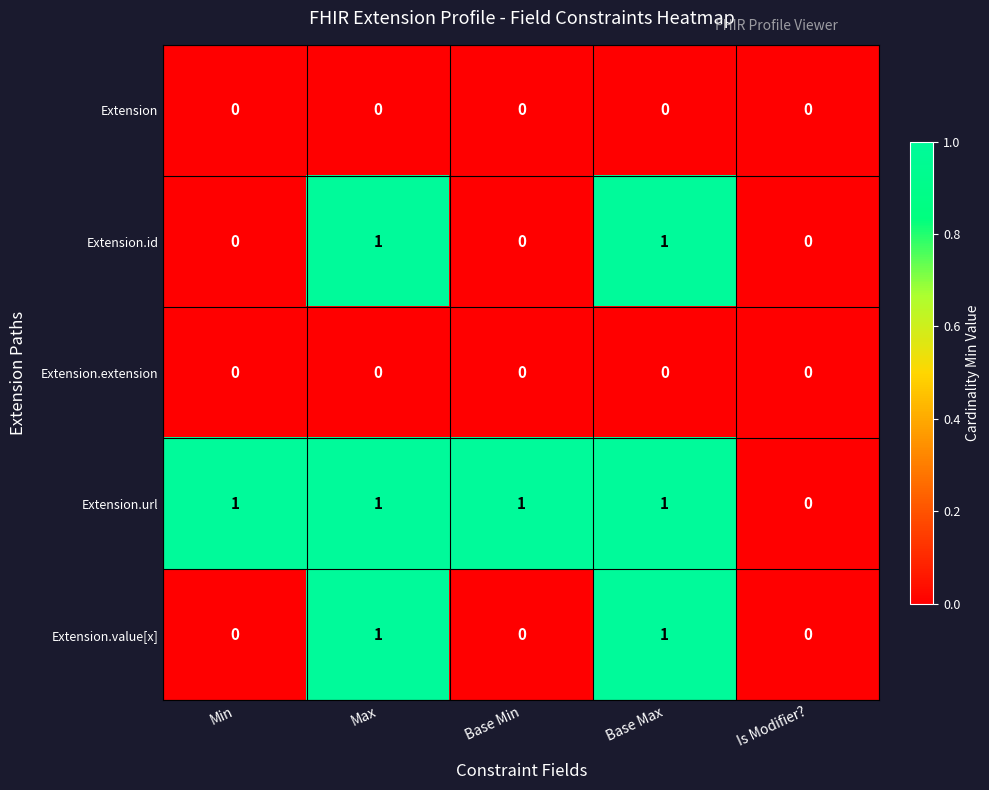

How many Extension.id values are between 0 and 1?

5